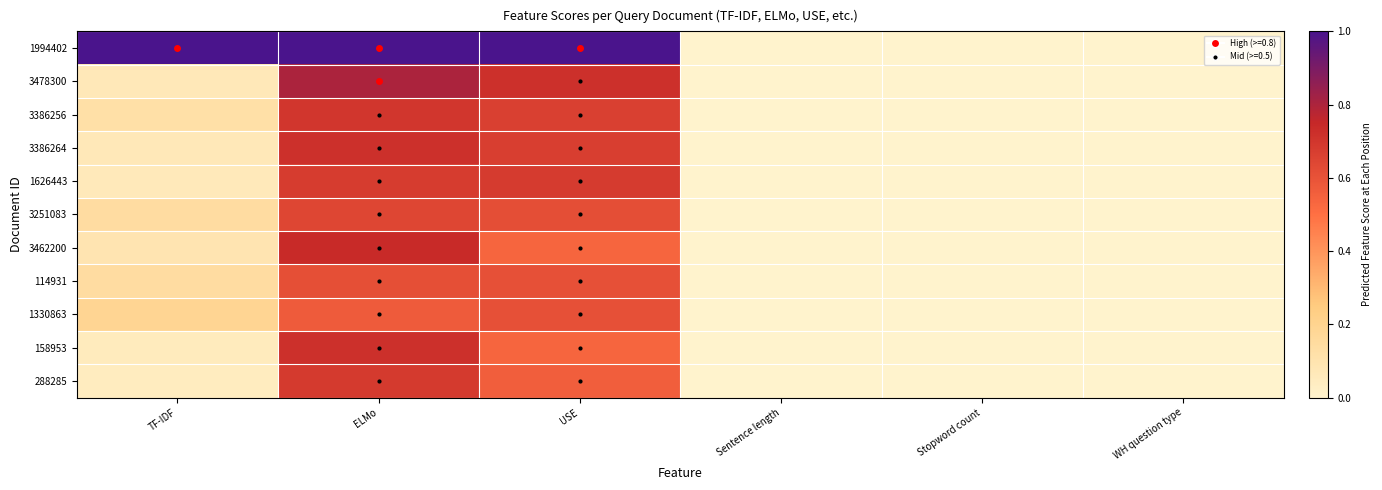

Which category has the lowest value across all series?

Sentence length